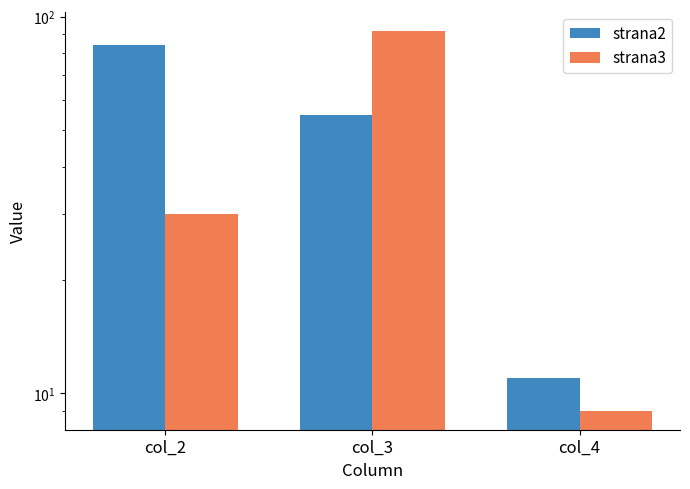

Which category has the lowest value across all series?

col_4